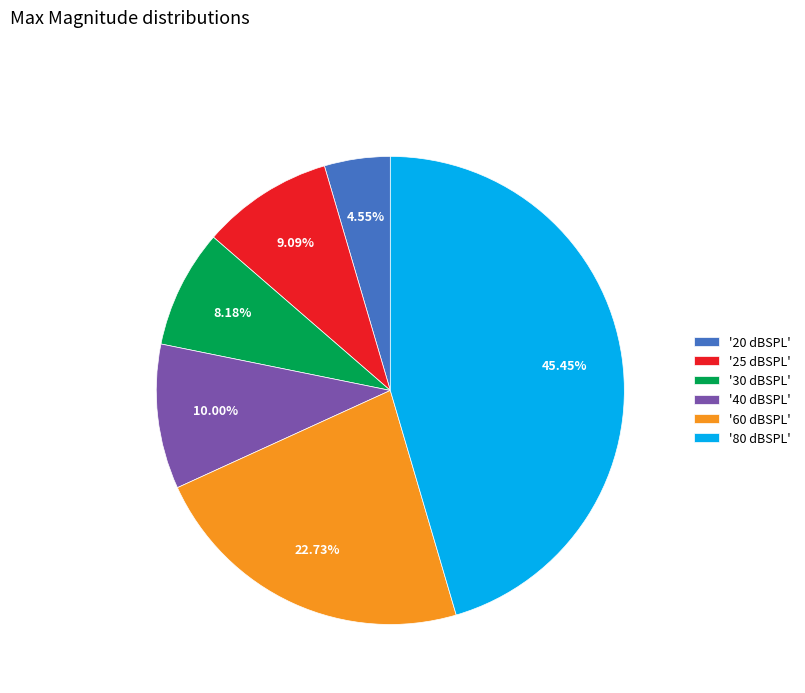

Between '60 dBSPL' and '40 dBSPL', which is larger?

'60 dBSPL'